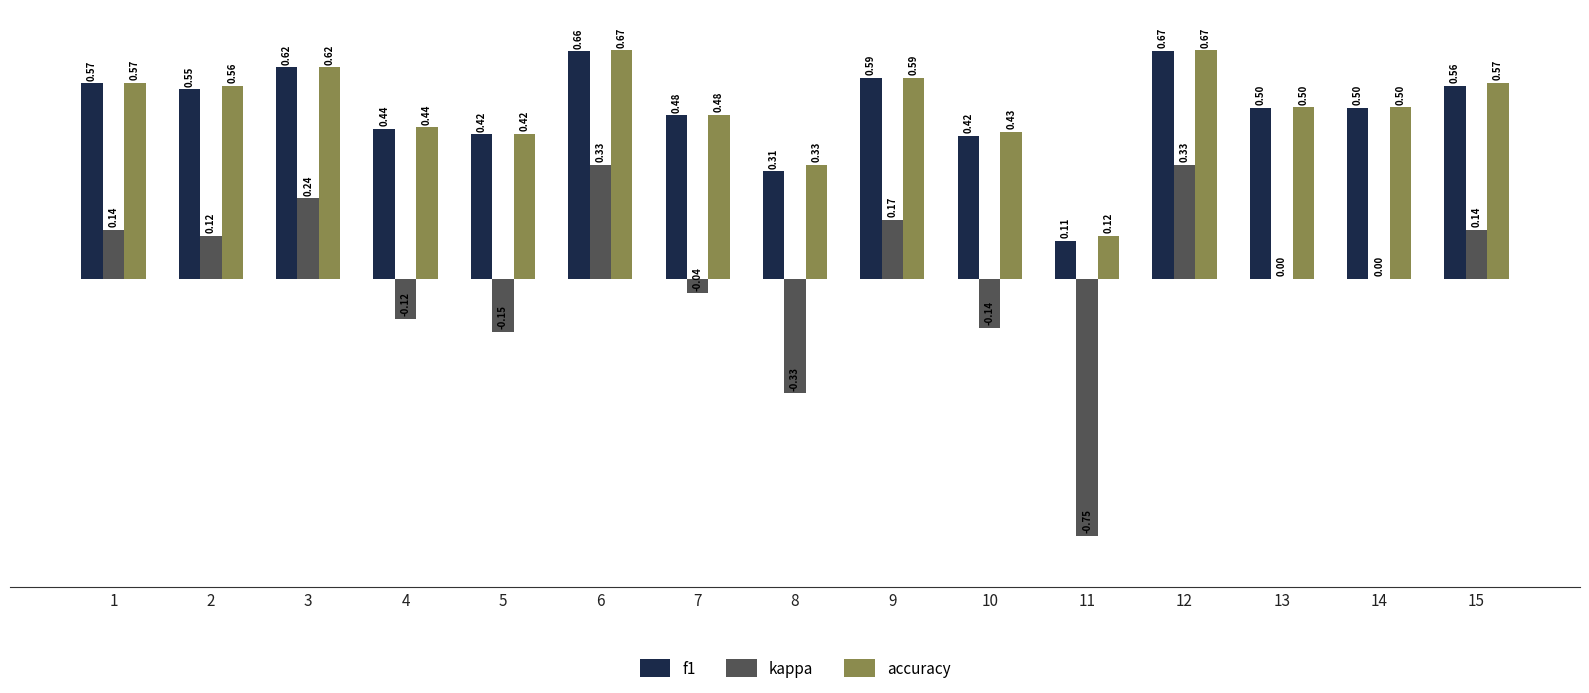

Count the number of data series in this chart.

3